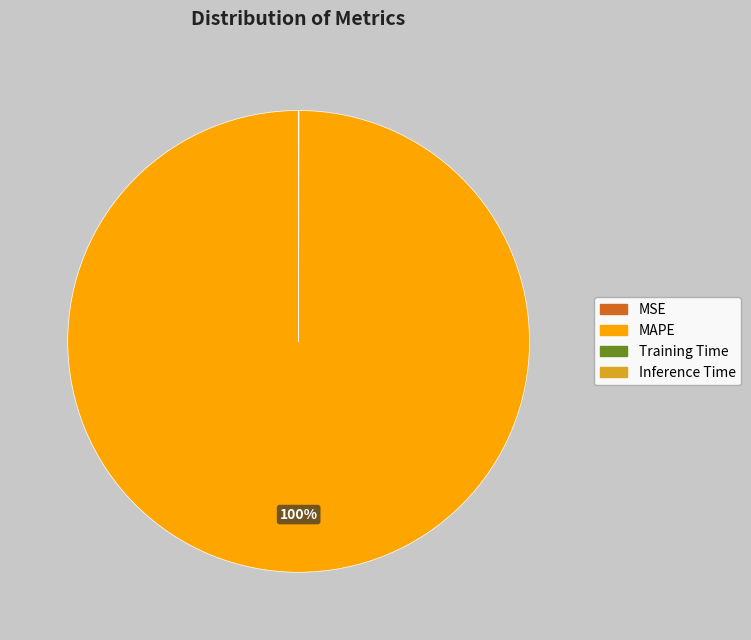

To the nearest percent, what is the average slice percentage?

25%